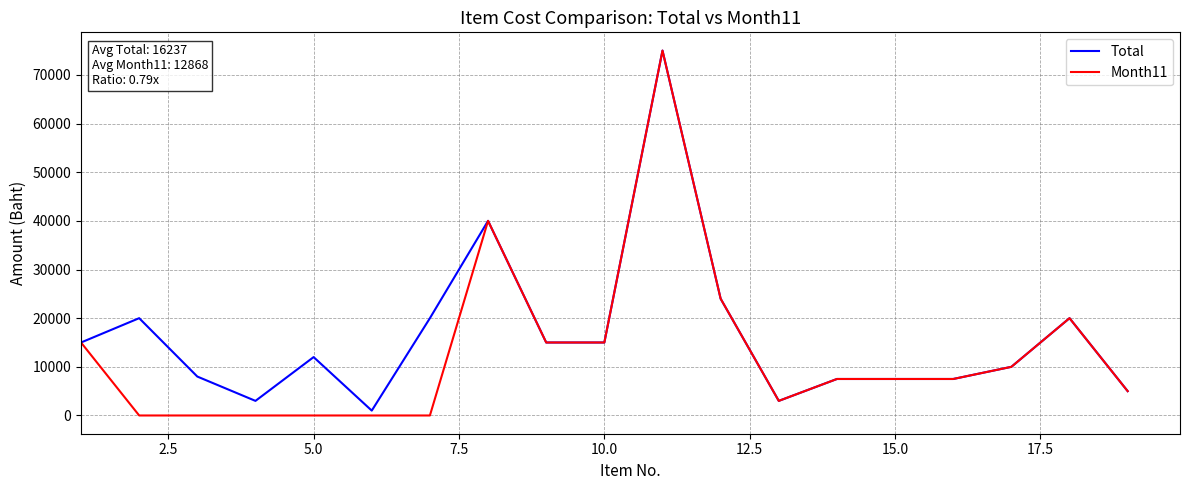

Count the number of data series in this chart.

2